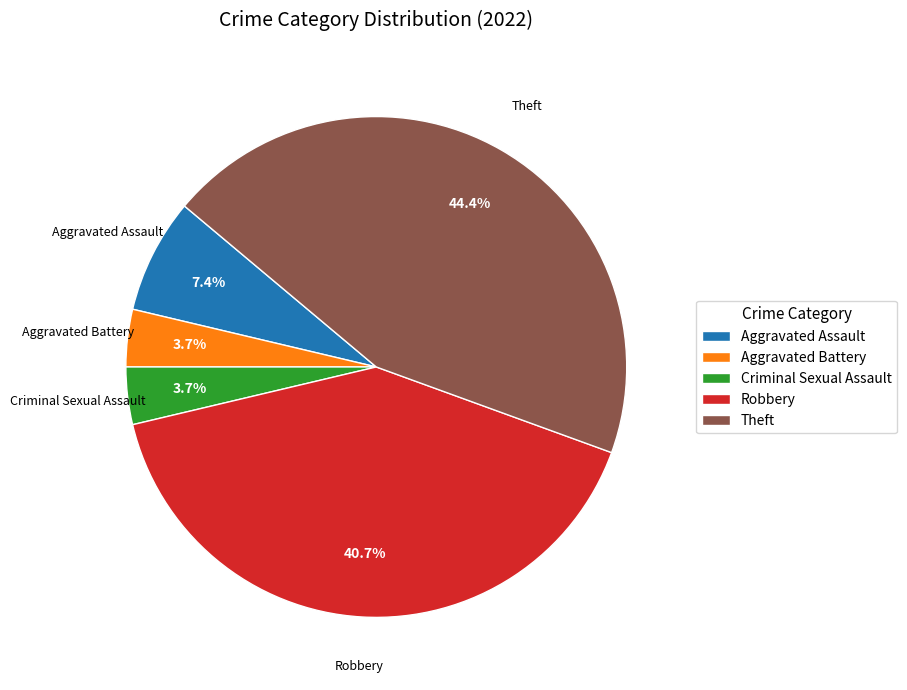

Is there a majority slice in this chart?

No